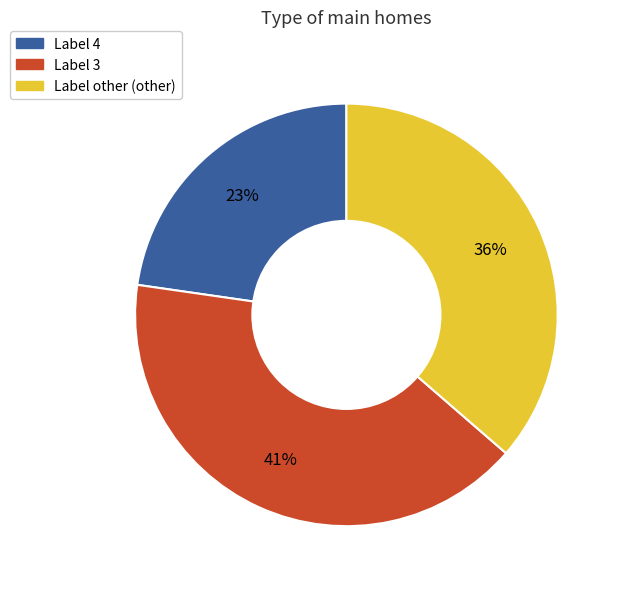

Is there a majority slice in this chart?

No